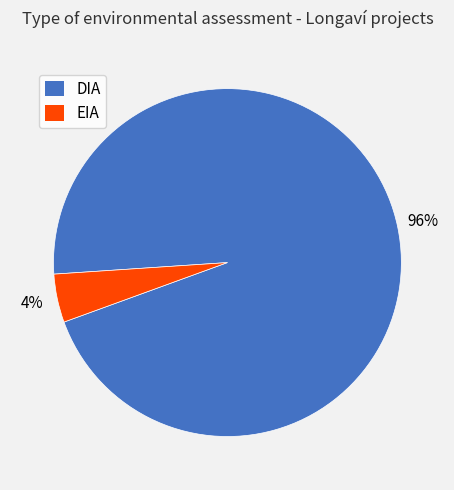

Which category has the smallest portion of the pie?

EIA